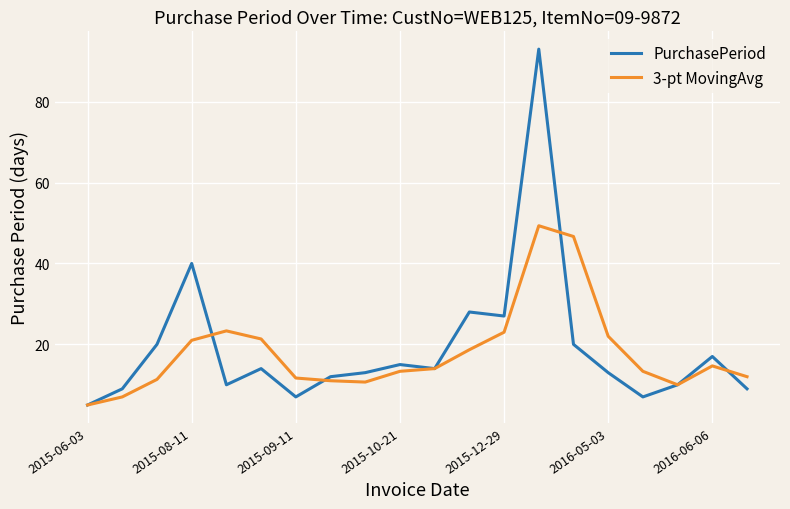

What is the smallest value displayed?

5.0